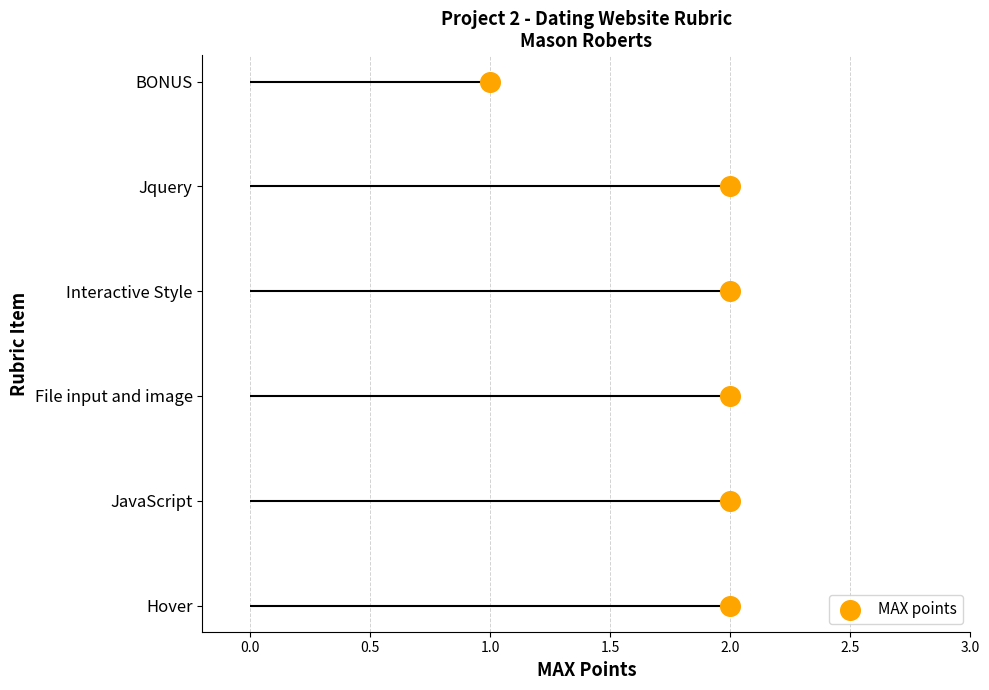

What is the change in value from 0.5 to 1.5?

+2